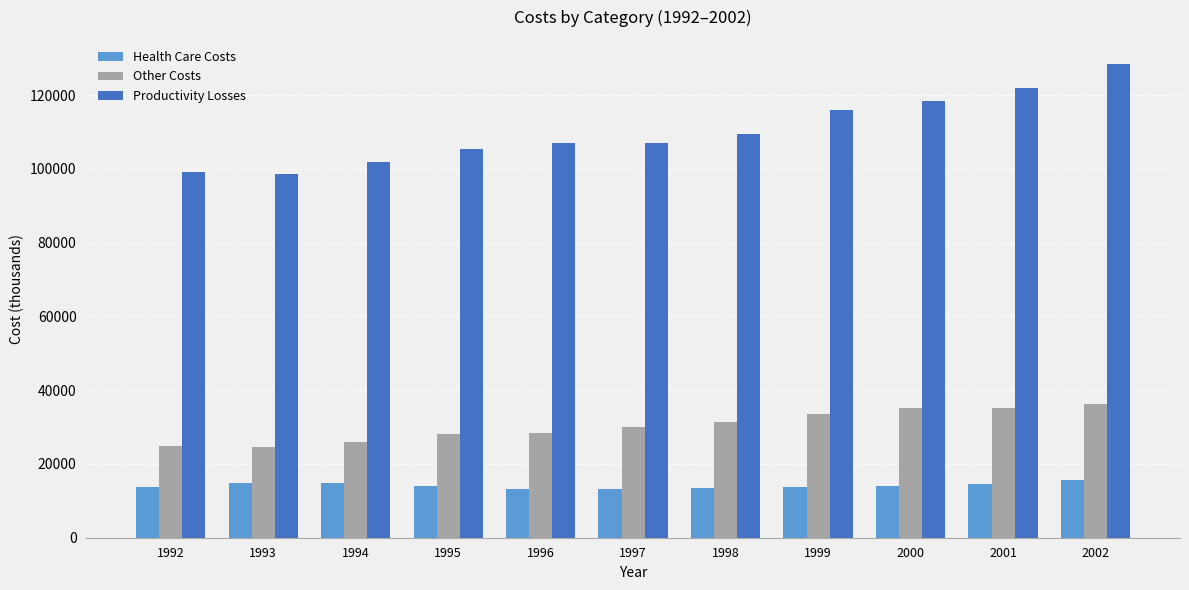

The Productivity Losses series shows 105301 at 1995. True or false?

True